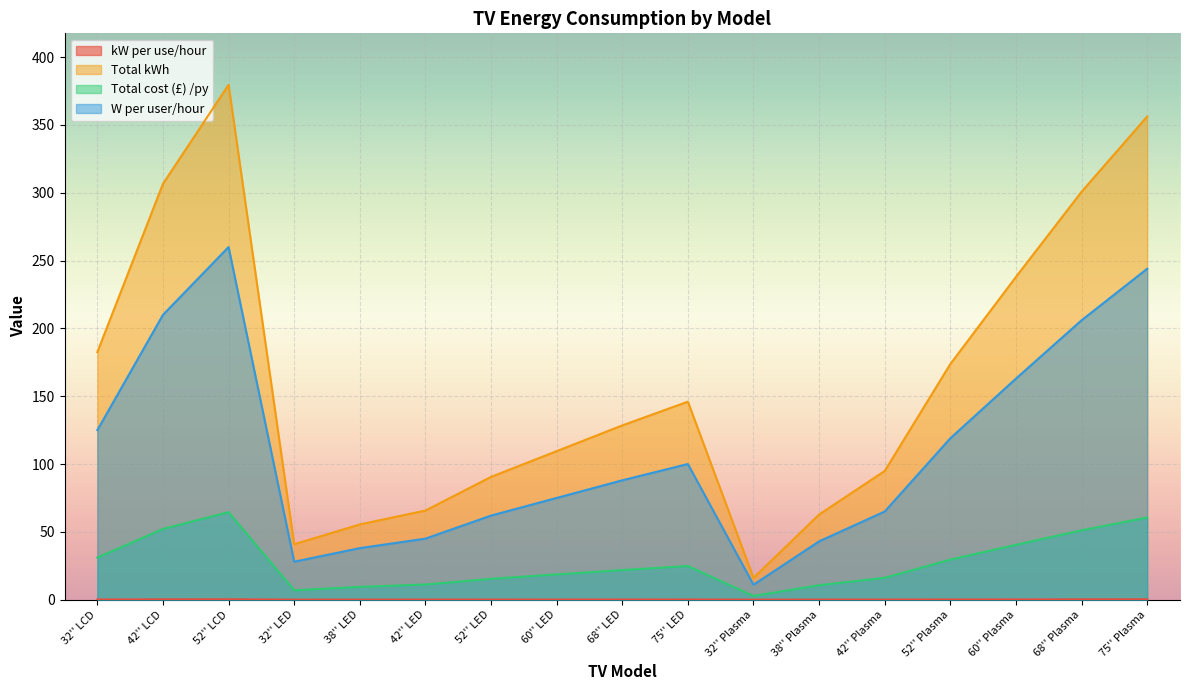

True or false: kW per use/hour and Total kWh cross at least once.

False